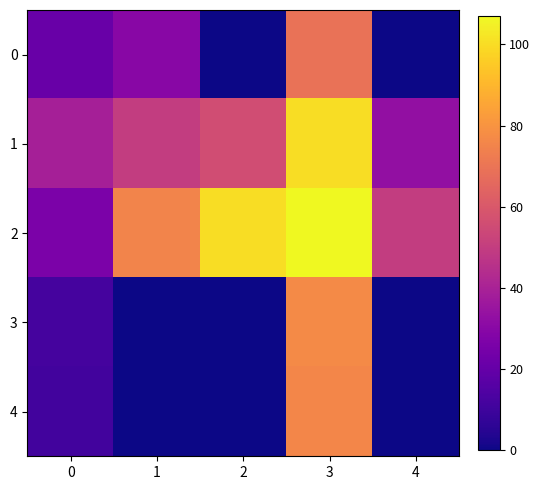

Which has a higher value, 3 or 0?

3